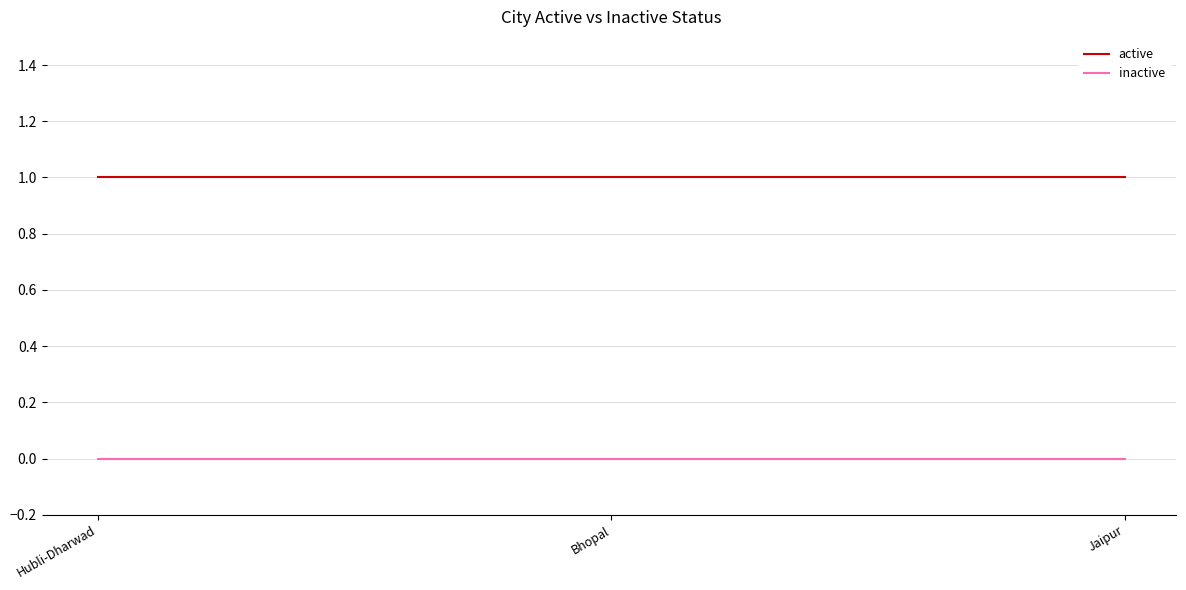

Which series has the largest total across all categories?

active